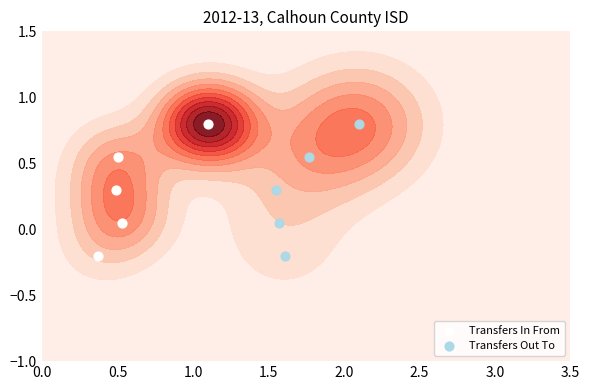

What is the difference between the maximum and second lowest values in the Transfers Out To series?

0.8